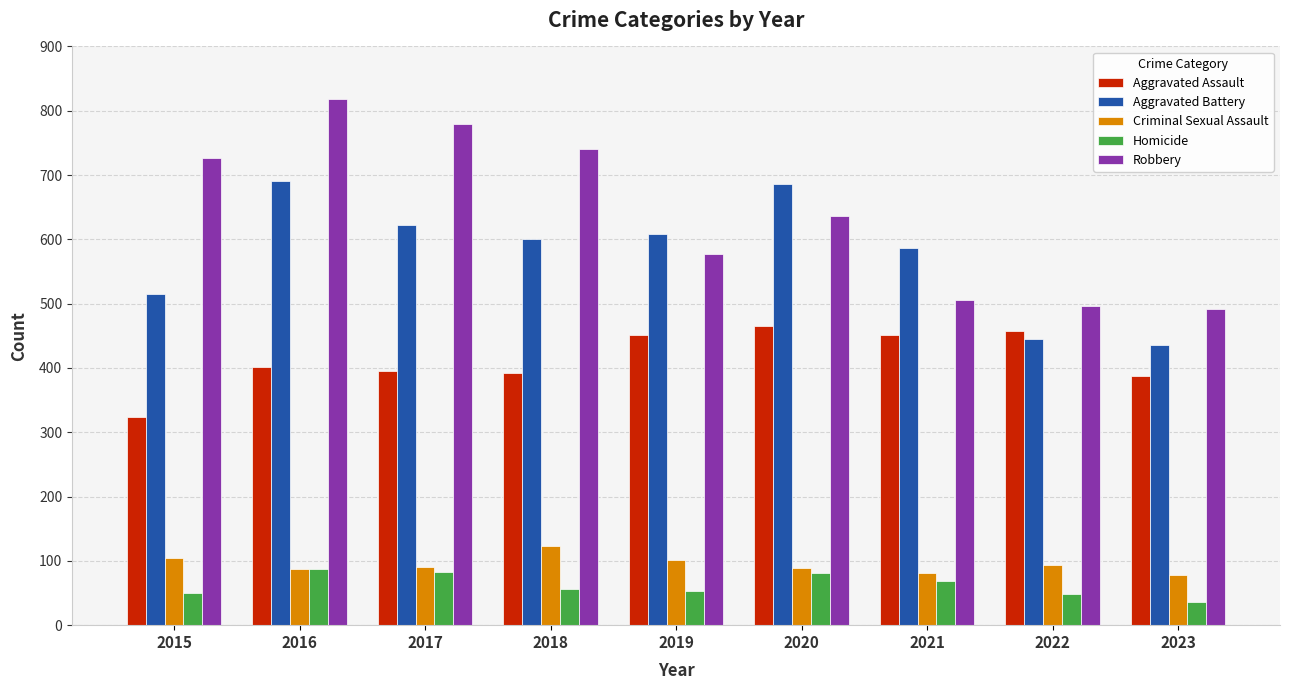

What is the difference between the maximum and minimum values in the Criminal Sexual Assault series?

45